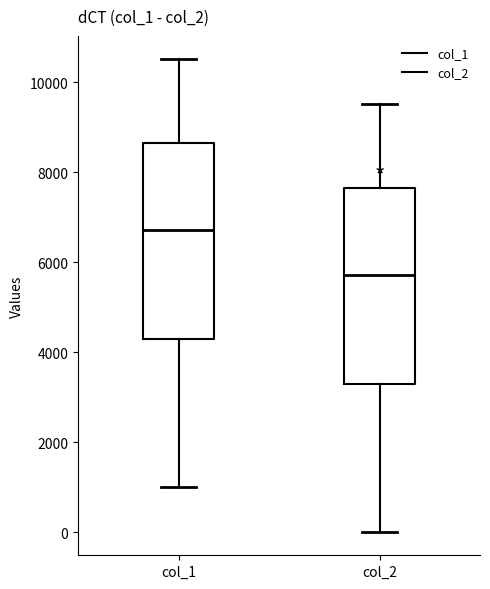

Which box has the highest median line?

col_1